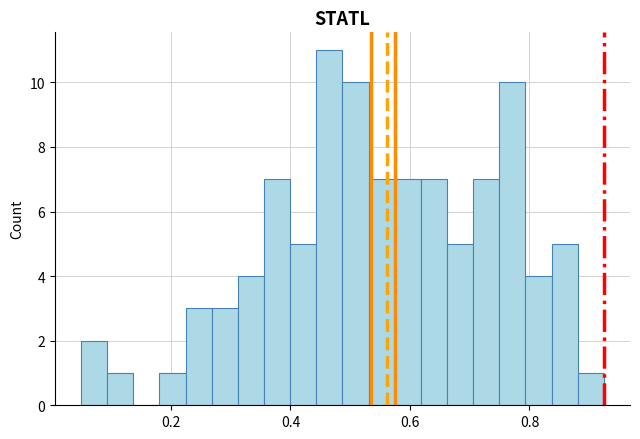

Around what value on the x-axis is the tallest bar? Give the approximate position of its centre, as read against the axis.

0.46